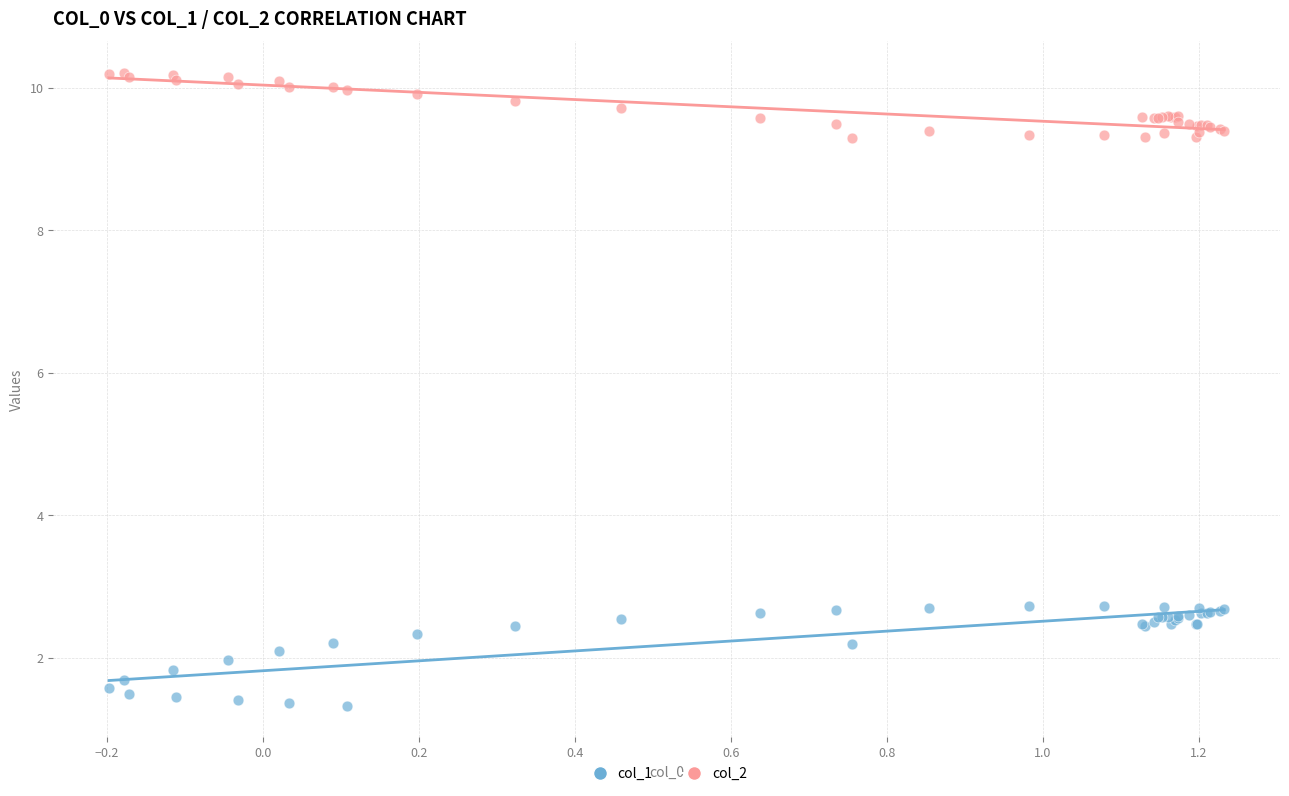

Which series contains the highest Y value?

col_2